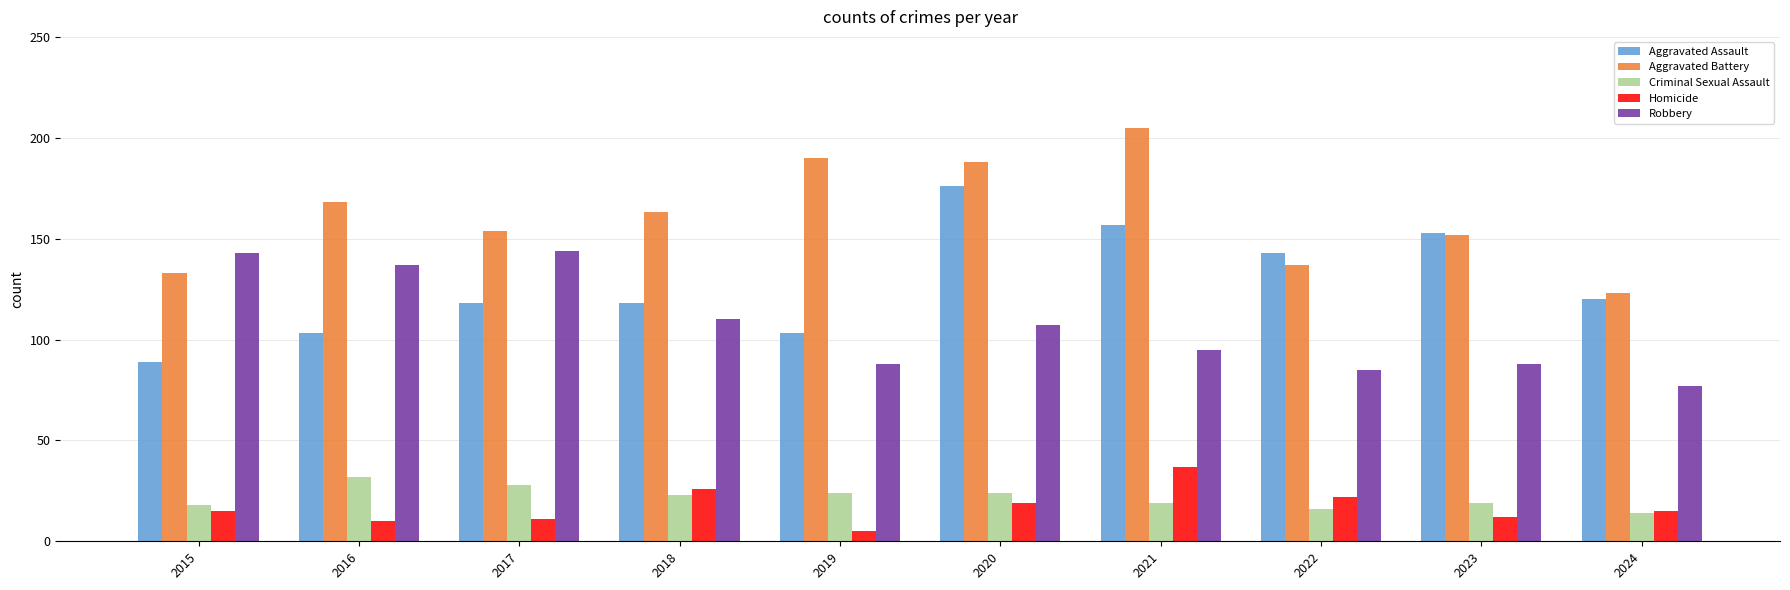

Reading right to left, transcribe all the data shown in this chart.

Aggravated Assault: 120	153	143	157	176	103	118	118	103	89
Aggravated Battery: 123	152	137	205	188	190	163	154	168	133
Criminal Sexual Assault: 14	19	16	19	24	24	23	28	32	18
Homicide: 15	12	22	37	19	5	26	11	10	15
Robbery: 77	88	85	95	107	88	110	144	137	143